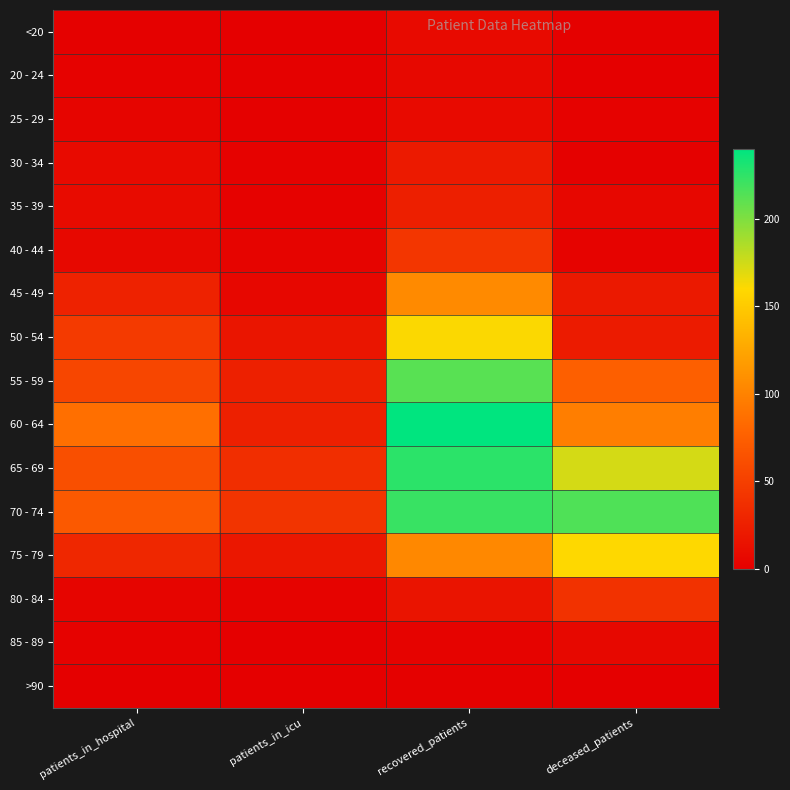

Reading left to right, extract all data points from this chart.

<20: patients_in_hospital=1	patients_in_icu=0	recovered_patients=8	deceased_patients=1
20 - 24: patients_in_hospital=2	patients_in_icu=1	recovered_patients=7	deceased_patients=0
25 - 29: patients_in_hospital=5	patients_in_icu=1	recovered_patients=8	deceased_patients=2
30 - 34: patients_in_hospital=8	patients_in_icu=2	recovered_patients=21	deceased_patients=1
35 - 39: patients_in_hospital=9	patients_in_icu=2	recovered_patients=25	deceased_patients=6
40 - 44: patients_in_hospital=7	patients_in_icu=4	recovered_patients=43	deceased_patients=3
45 - 49: patients_in_hospital=27	patients_in_icu=6	recovered_patients=105	deceased_patients=20
50 - 54: patients_in_hospital=46	patients_in_icu=17	recovered_patients=161	deceased_patients=22
55 - 59: patients_in_hospital=55	patients_in_icu=26	recovered_patients=212	deceased_patients=75
60 - 64: patients_in_hospital=87	patients_in_icu=26	recovered_patients=240	deceased_patients=97
65 - 69: patients_in_hospital=62	patients_in_icu=37	recovered_patients=226	deceased_patients=173
70 - 74: patients_in_hospital=70	patients_in_icu=41	recovered_patients=222	deceased_patients=215
75 - 79: patients_in_hospital=31	patients_in_icu=19	recovered_patients=104	deceased_patients=160
80 - 84: patients_in_hospital=5	patients_in_icu=3	recovered_patients=16	deceased_patients=40
85 - 89: patients_in_hospital=2	patients_in_icu=0	recovered_patients=3	deceased_patients=7
>90: patients_in_hospital=0	patients_in_icu=0	recovered_patients=1	deceased_patients=0